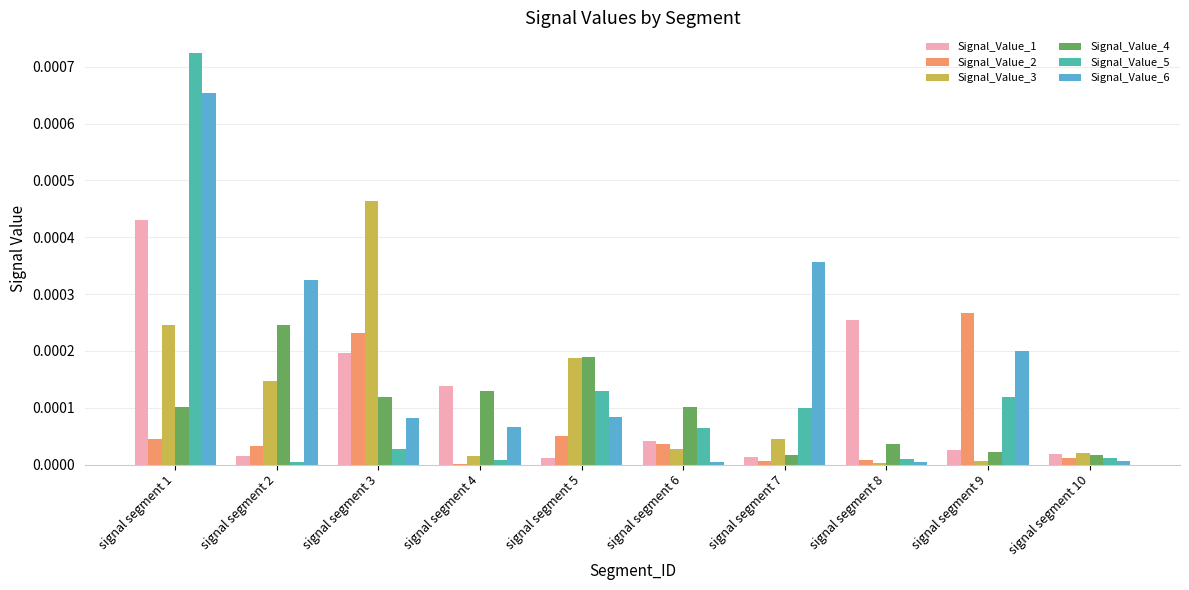

True or false: Signal_Value_6 has a value of 0.0 at signal segment 1.

True